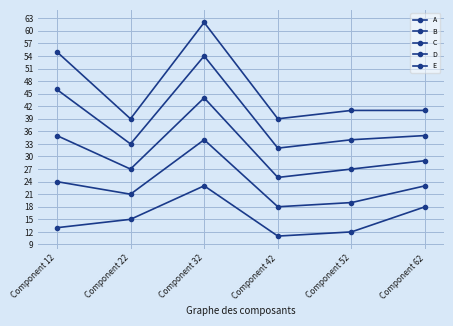

How many lines are shown in the chart?

5